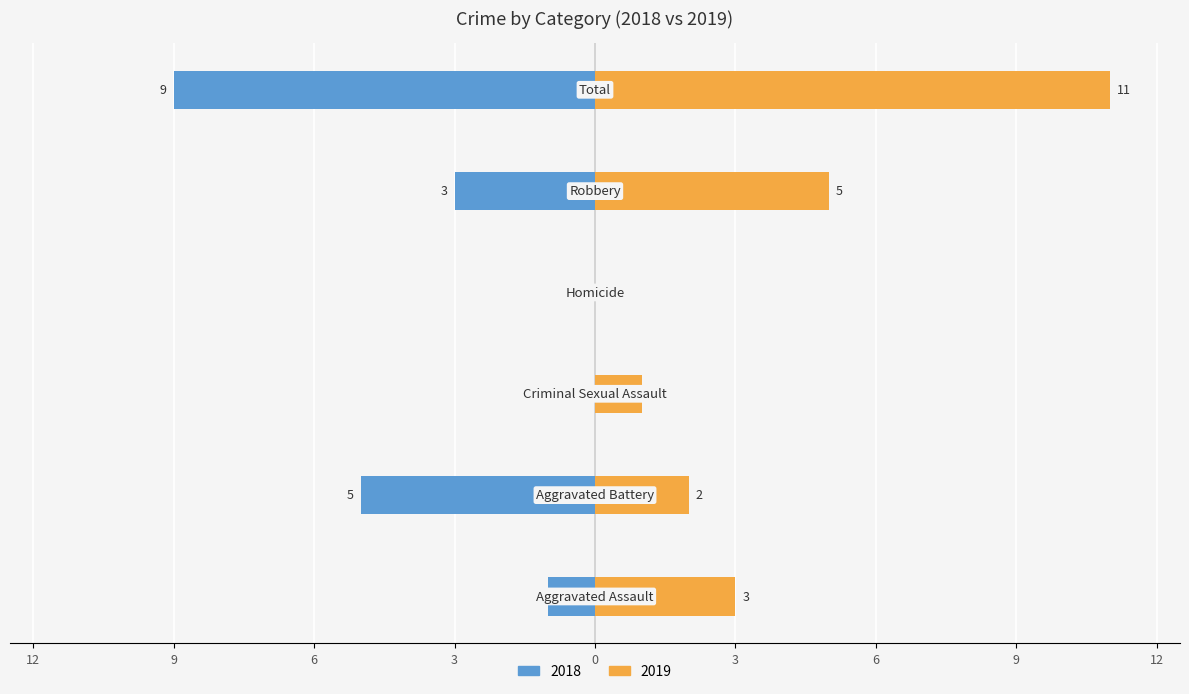

The value of 2018 at Total is -6. True or false?

False